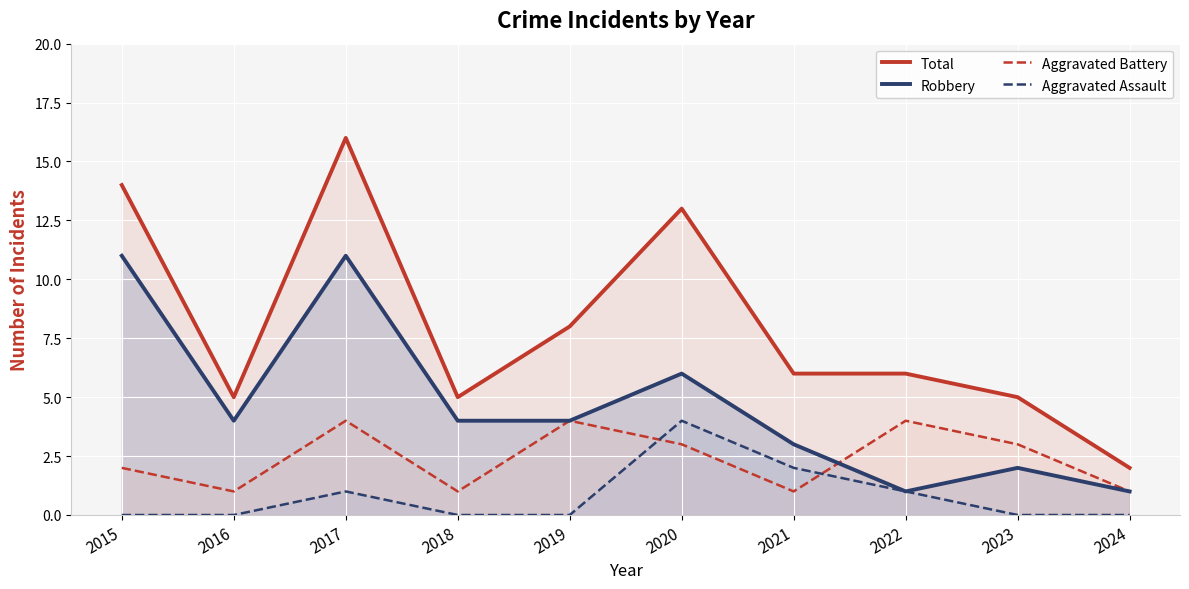

What is the spread (max minus min) of values at 2015?

14